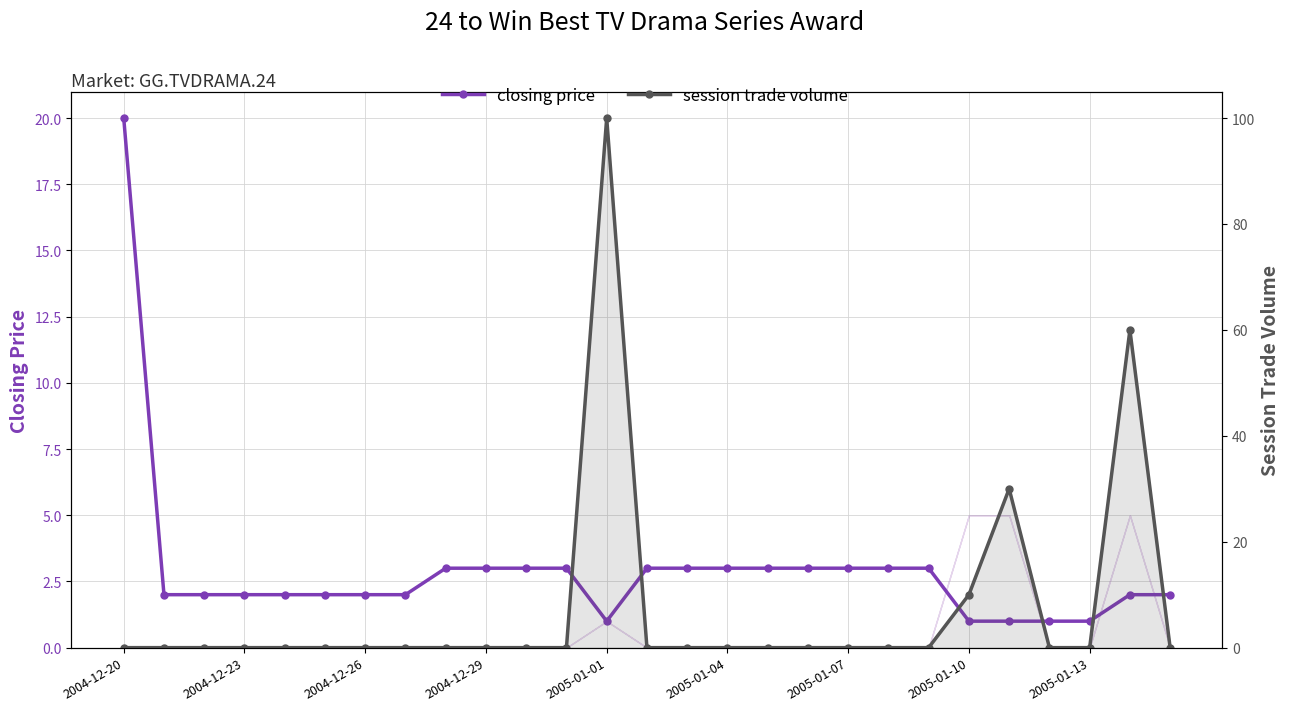

What is the difference between the highest and lowest values at 2005-01-10?

9